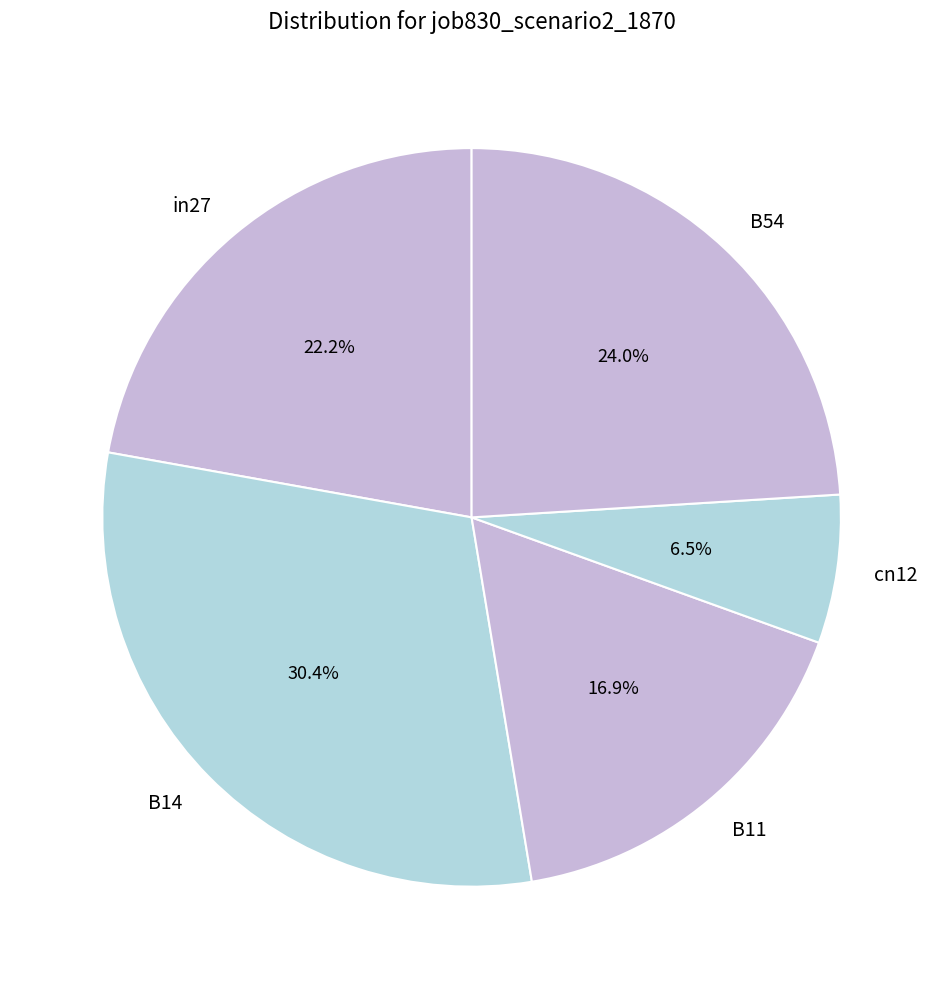

To the nearest percent, what is the difference between the B11 and cn12 slice percentages?

10%